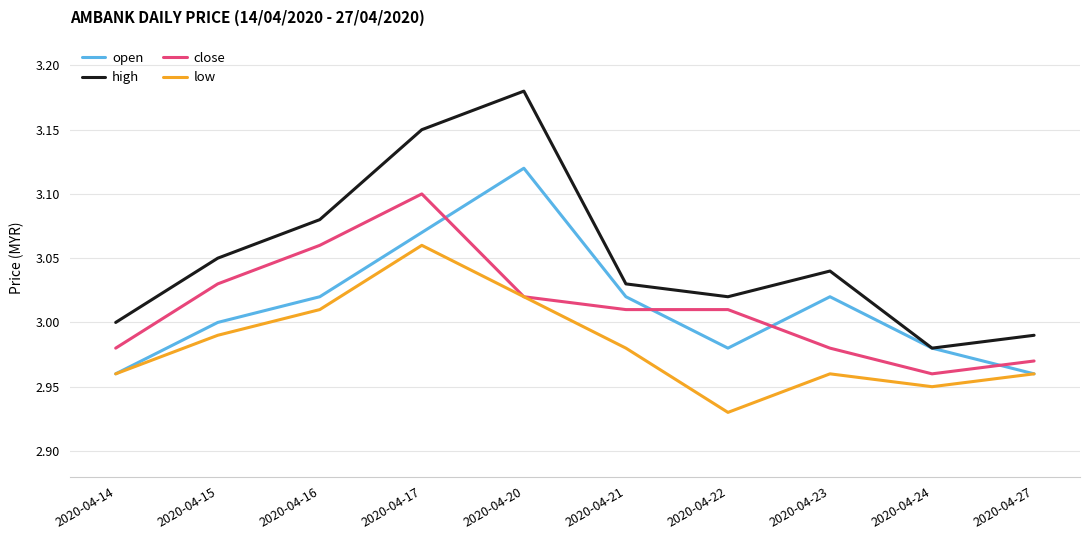

The value of close at 2020-04-15 is 3.0. True or false?

True